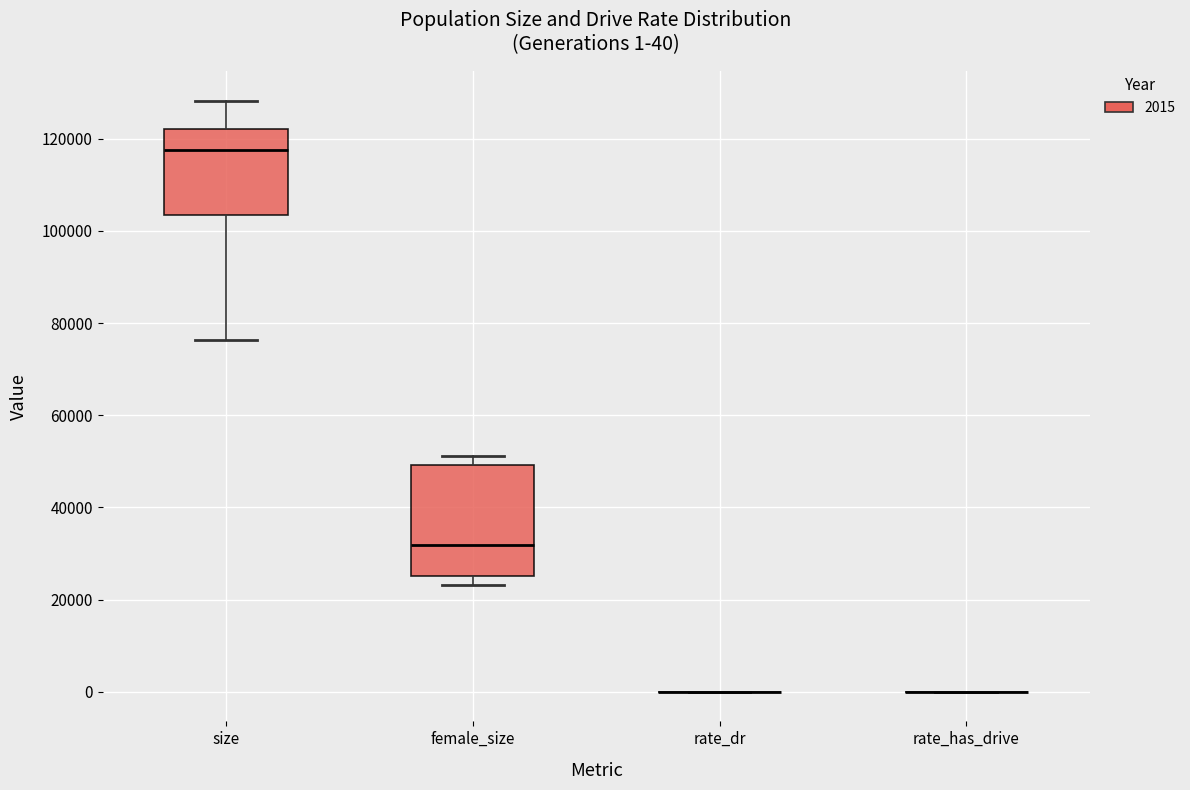

Which box is the tallest, from its lower edge to its upper edge?

female_size